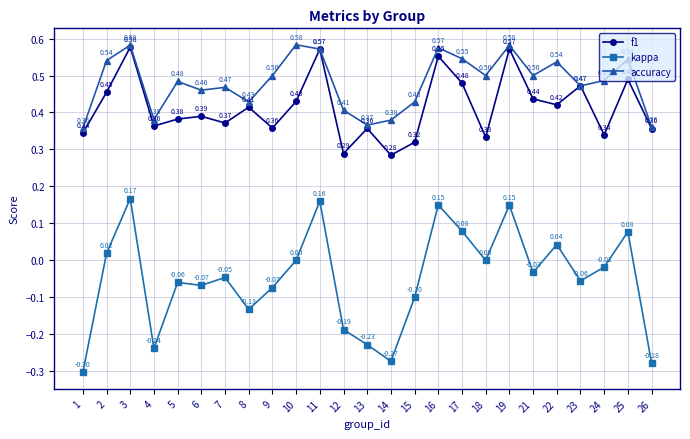

True or false: accuracy has more than 2 interior local peaks.

True